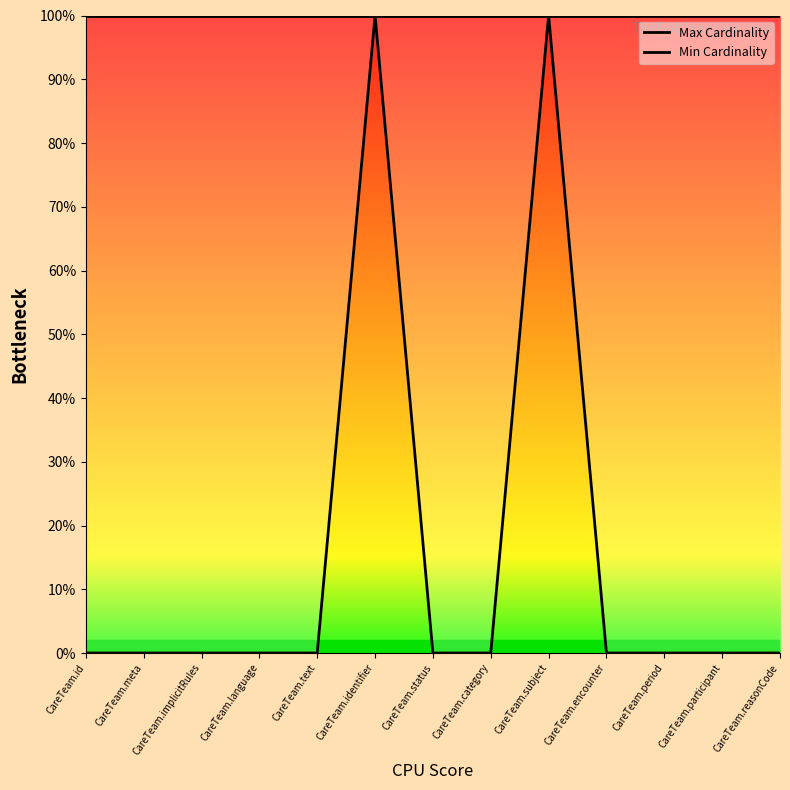

Which series has the widest spread of values?

Min Cardinality